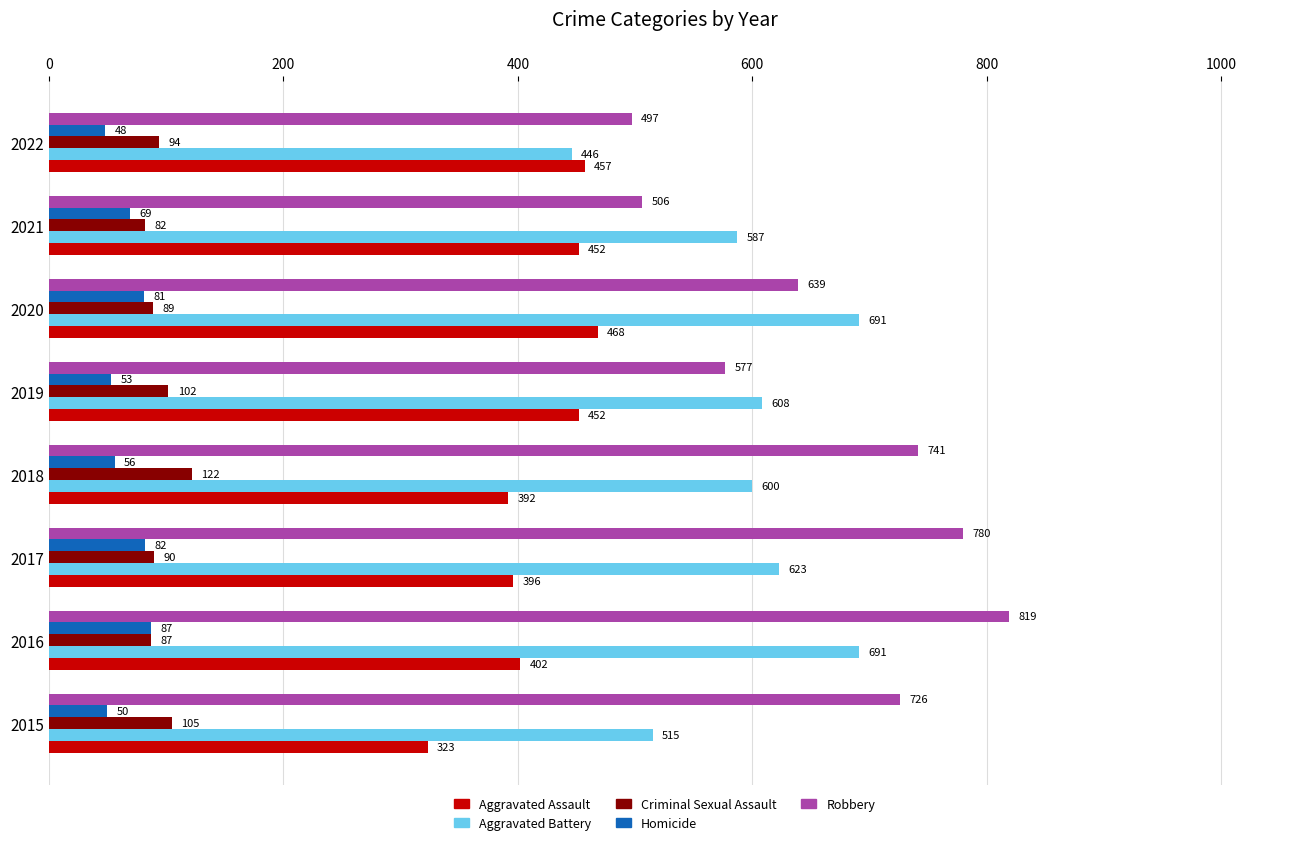

Read the Homicide value at 2021, to the nearest 10.

70